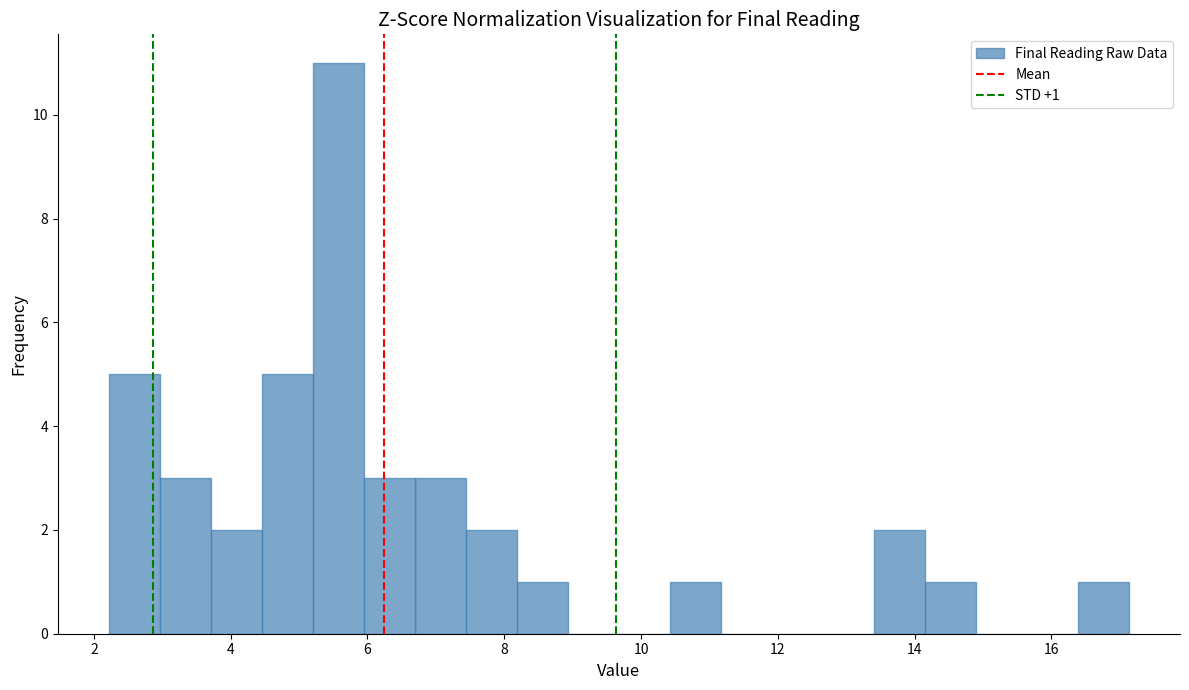

Around what value on the x-axis is the tallest bar? Give the approximate position of its centre, as read against the axis.

5.6